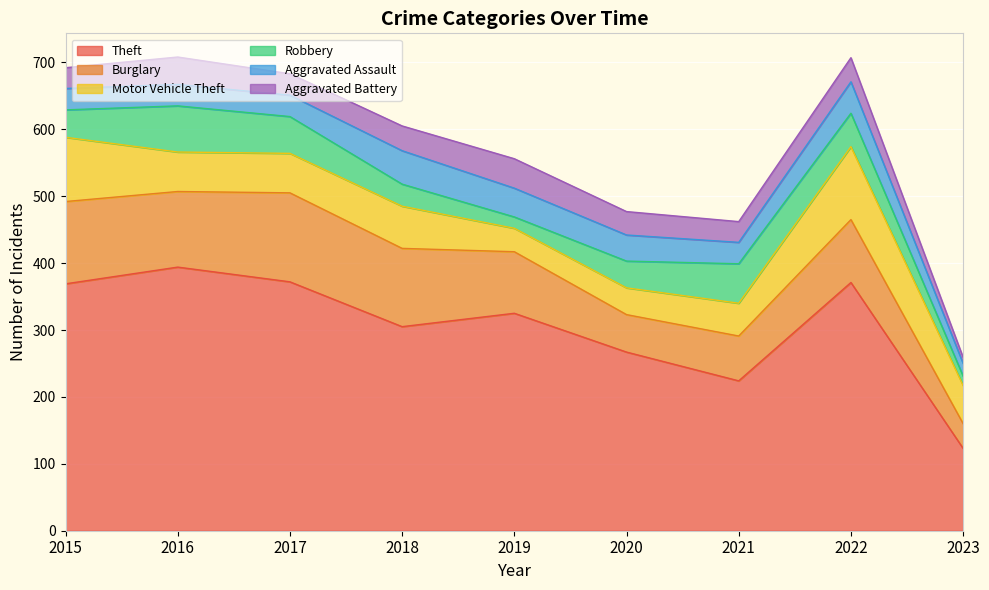

True or false: Aggravated Assault has a value of 65 at 2022.

False